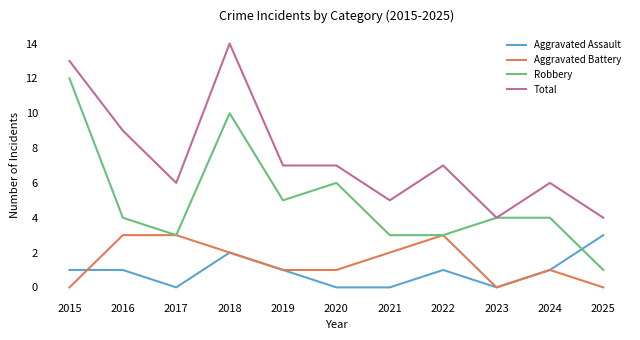

What value does the Aggravated Assault series have at 2025?

3